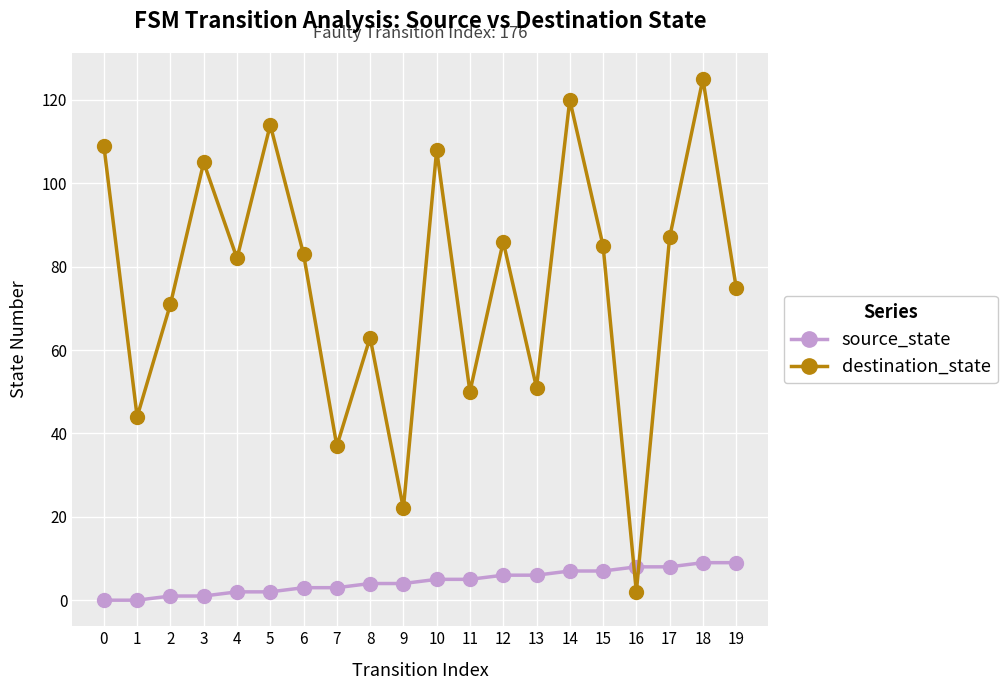

Does the chart display data point markers on the line(s)?

Yes